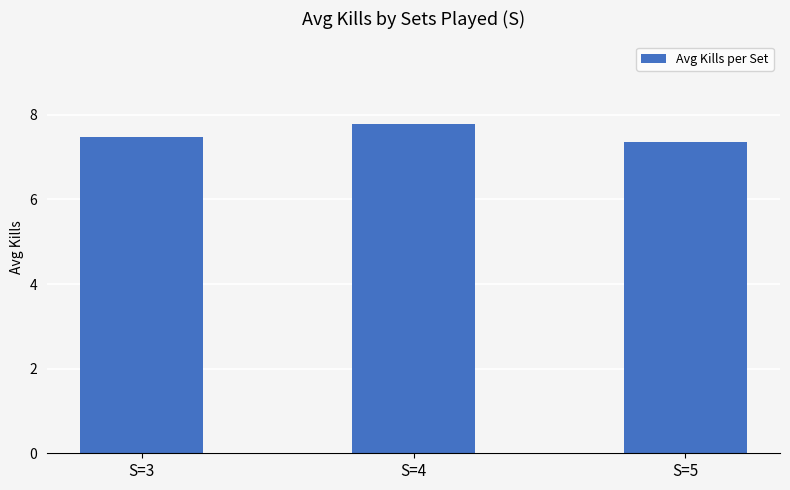

Where is the data nearest to the value 7?

S=5